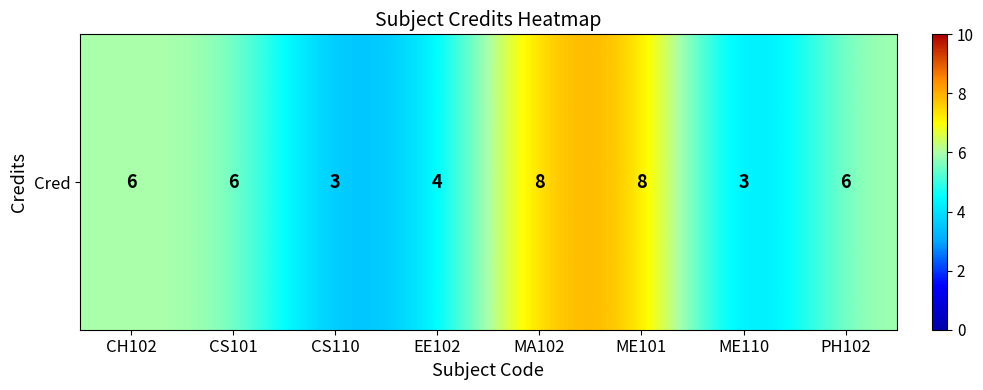

What is the sum of the values at MA102 and CH102?

14